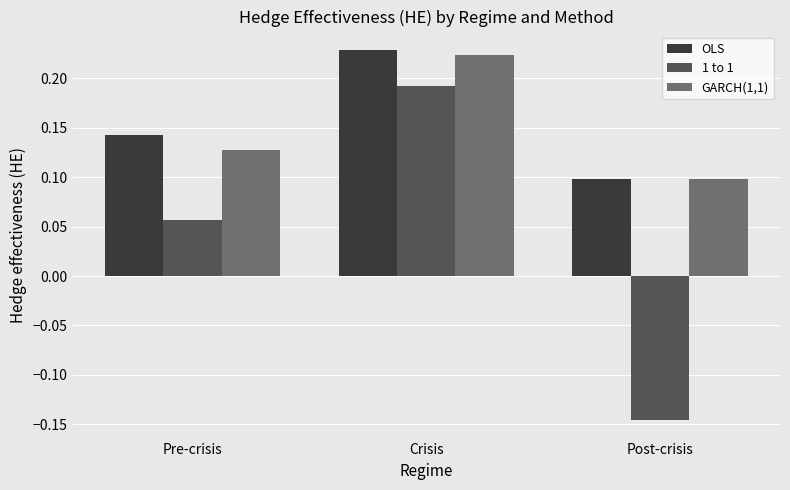

Which series has the largest total across all categories?

OLS